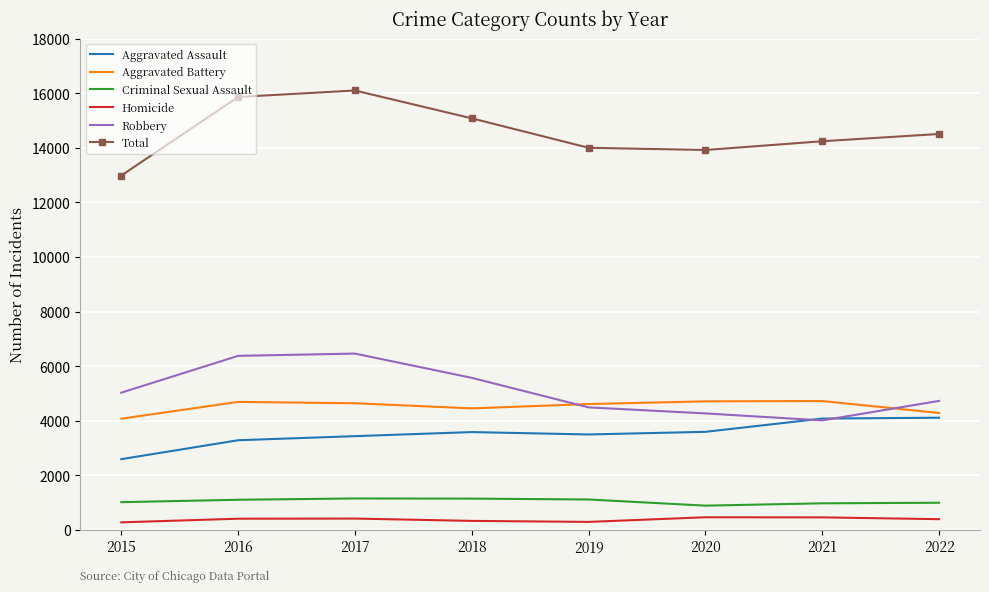

True or false: Aggravated Assault and Criminal Sexual Assault cross at least once.

False